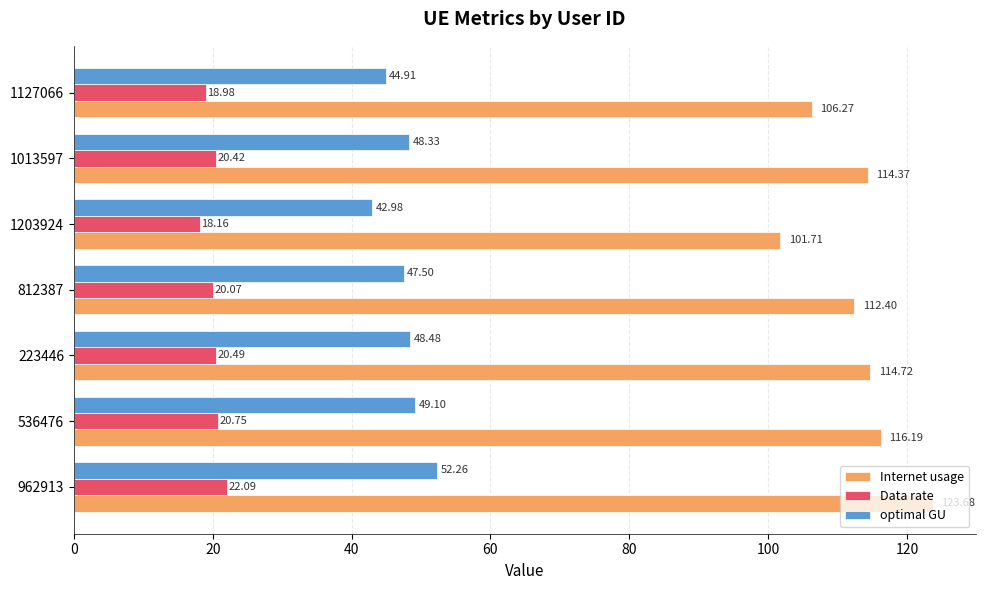

What is the sum of the Internet usage values at 962913 and 812387?

236.1